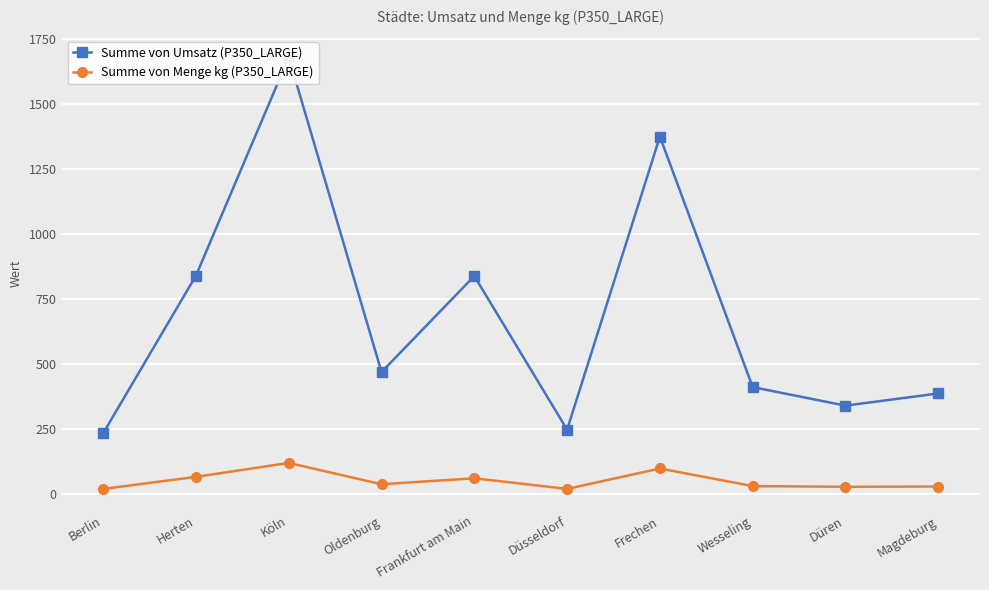

True or false: Summe von Umsatz (P350_LARGE) and Summe von Menge kg (P350_LARGE) intersect in this chart.

False